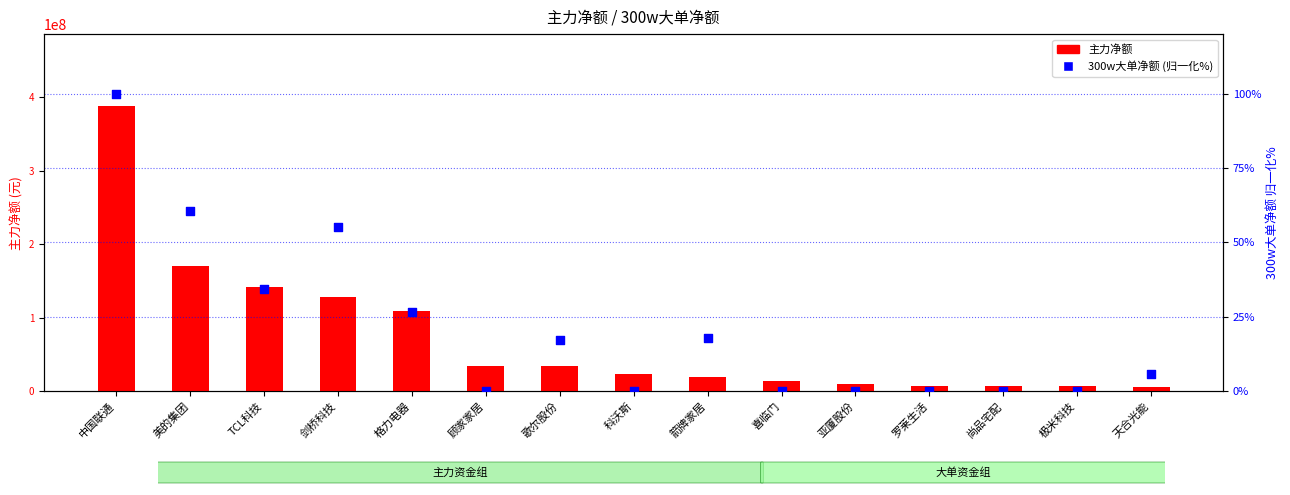

At how many categories does at least one series exceed 71076835?

5